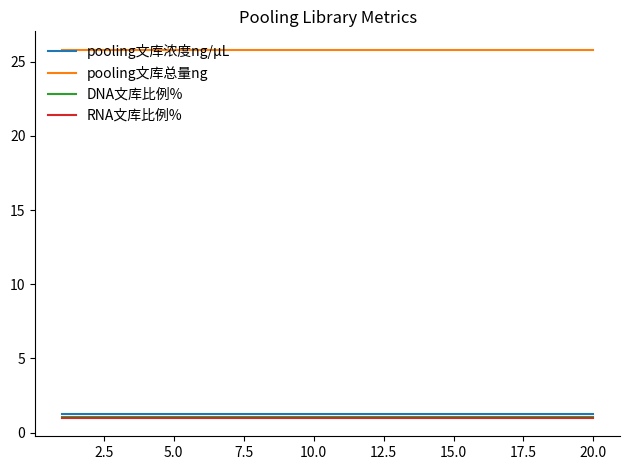

Does the chart display data point markers on the line(s)?

No